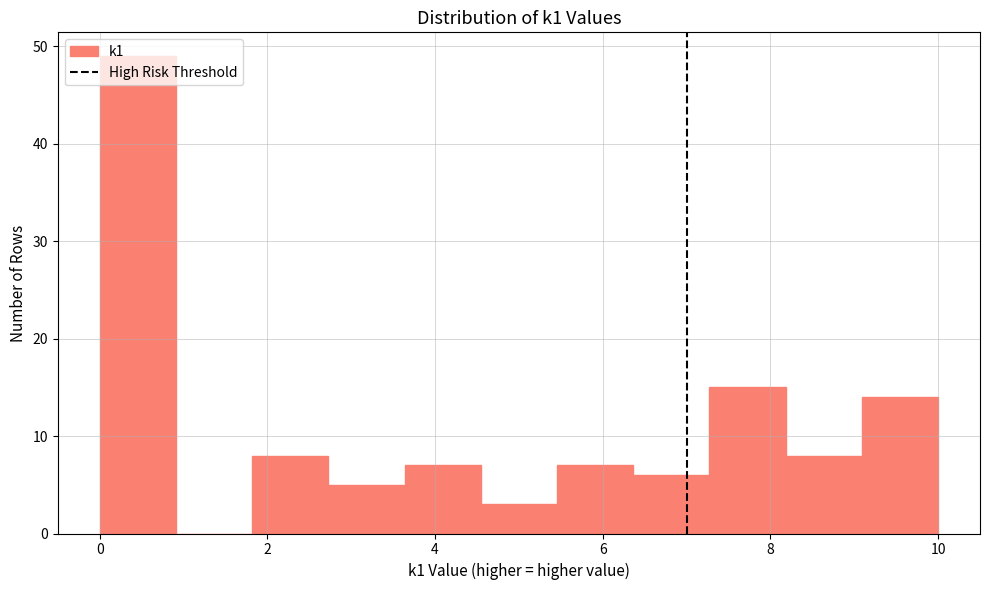

Which range on the x-axis has the tallest bar?

0.0 to 1.0